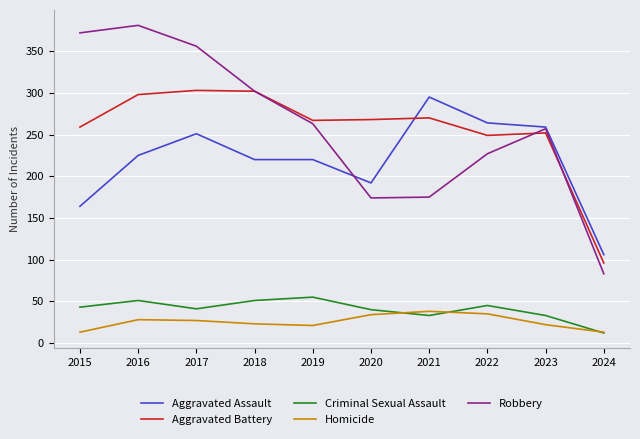

What is the minimum value for Aggravated Battery?

96